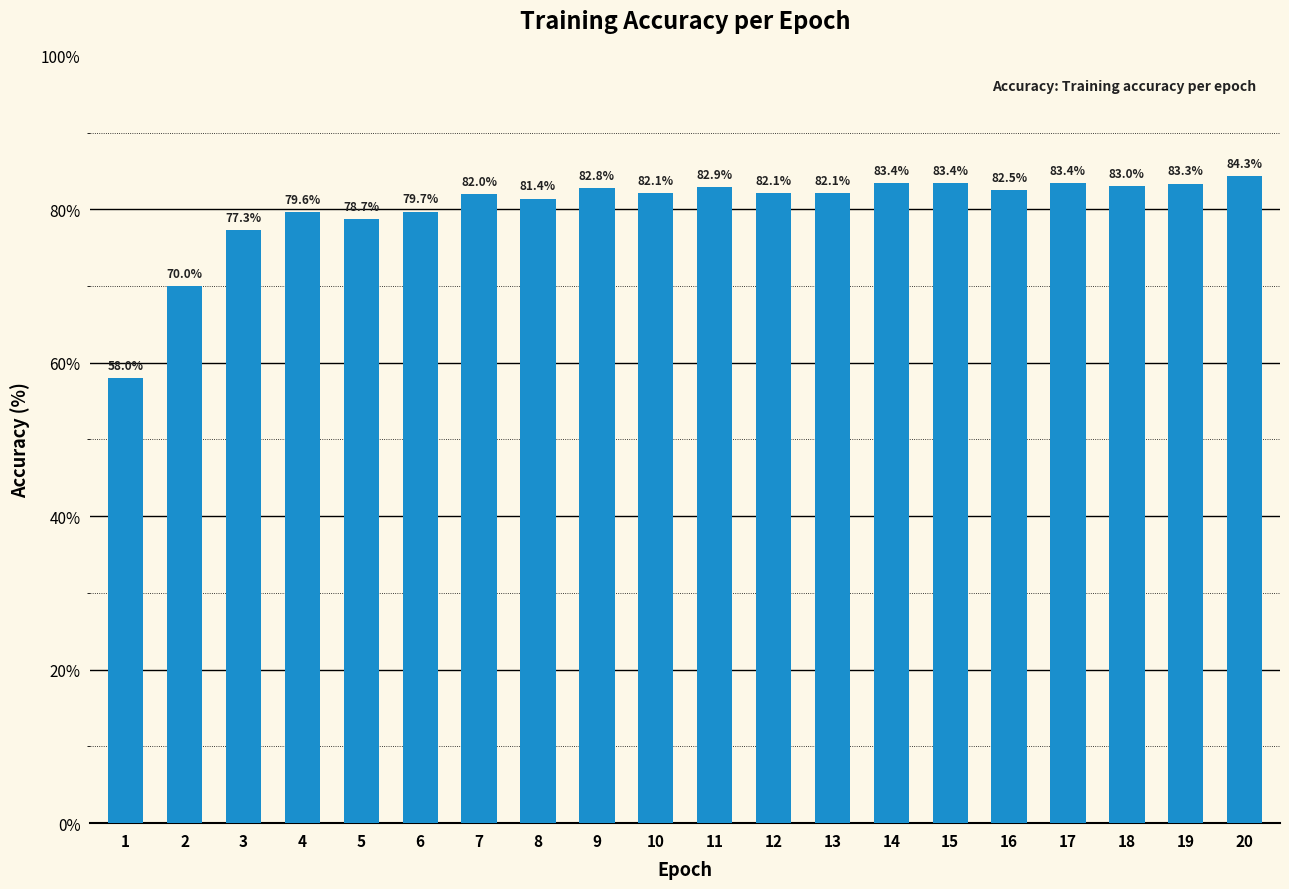

What is the value of the 7th bar from the left?

82.0